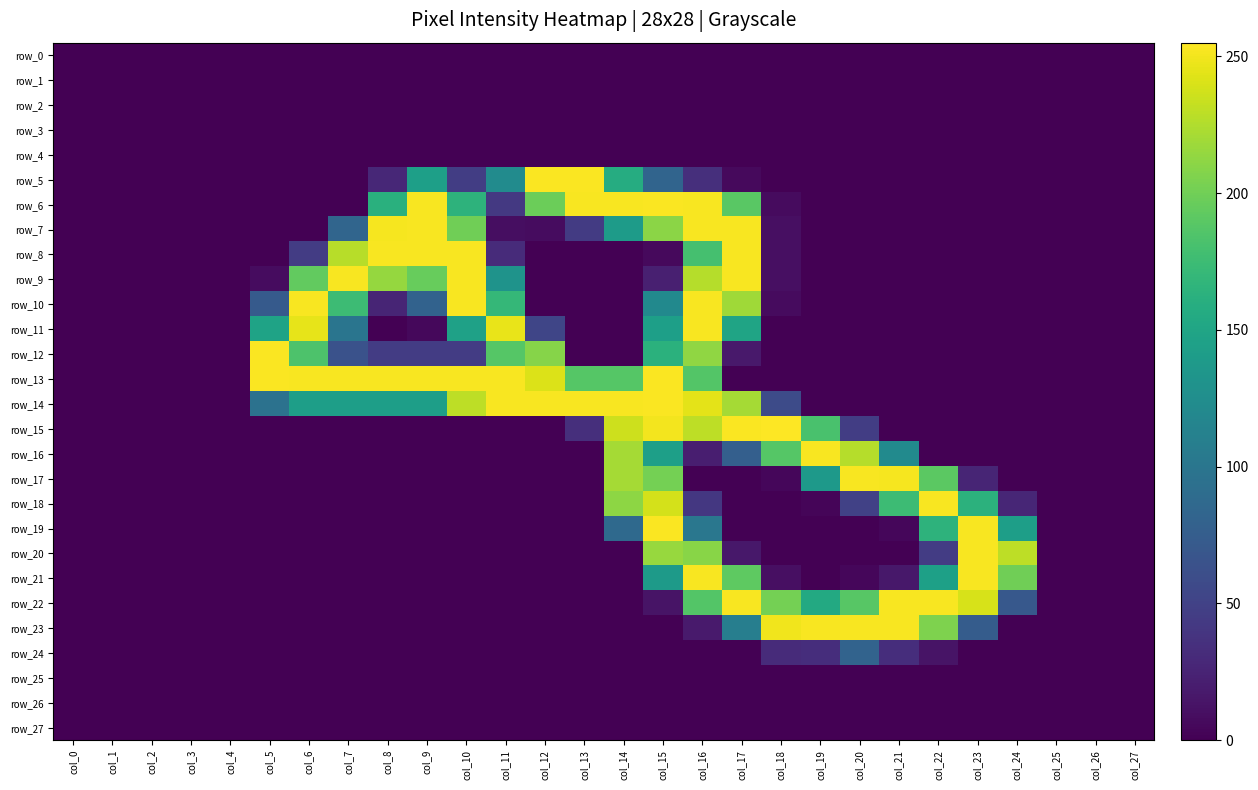

Where is row_15 nearest to the value 127?

col_19